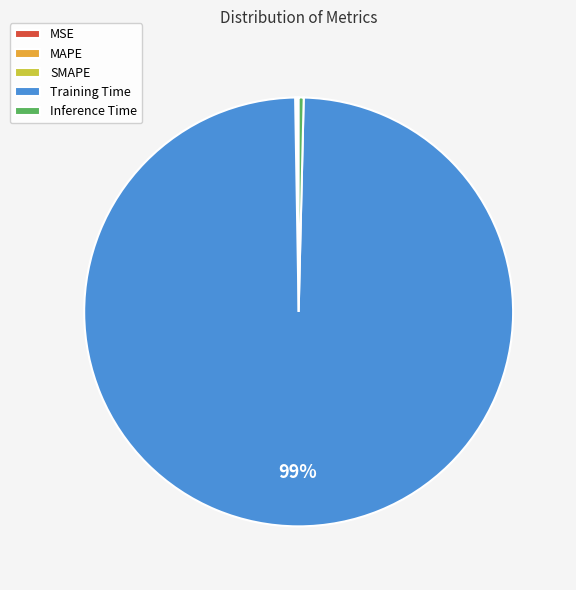

Which category has the biggest portion of the pie?

Training Time